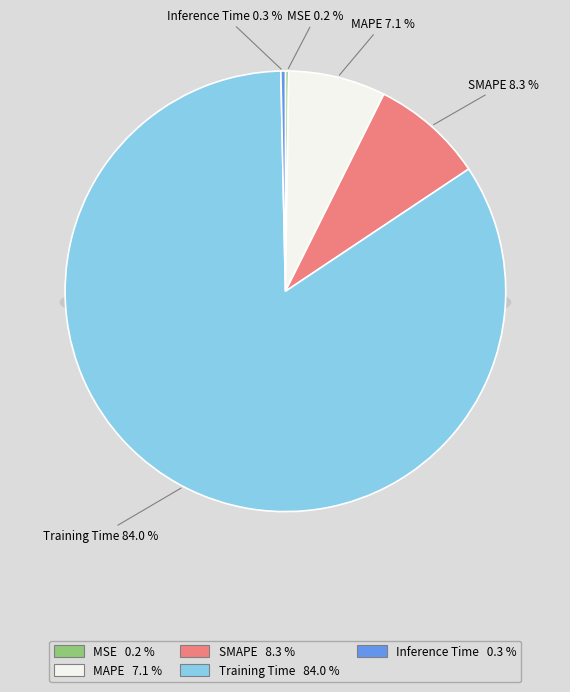

What percentage do MSE and SMAPE together represent?

8.5%